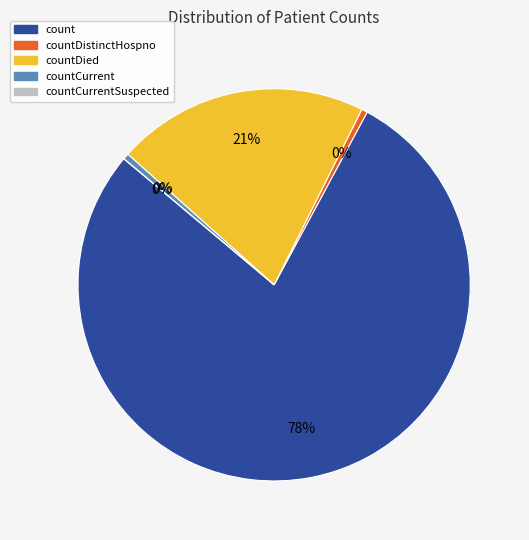

How many segments does this pie chart have?

5